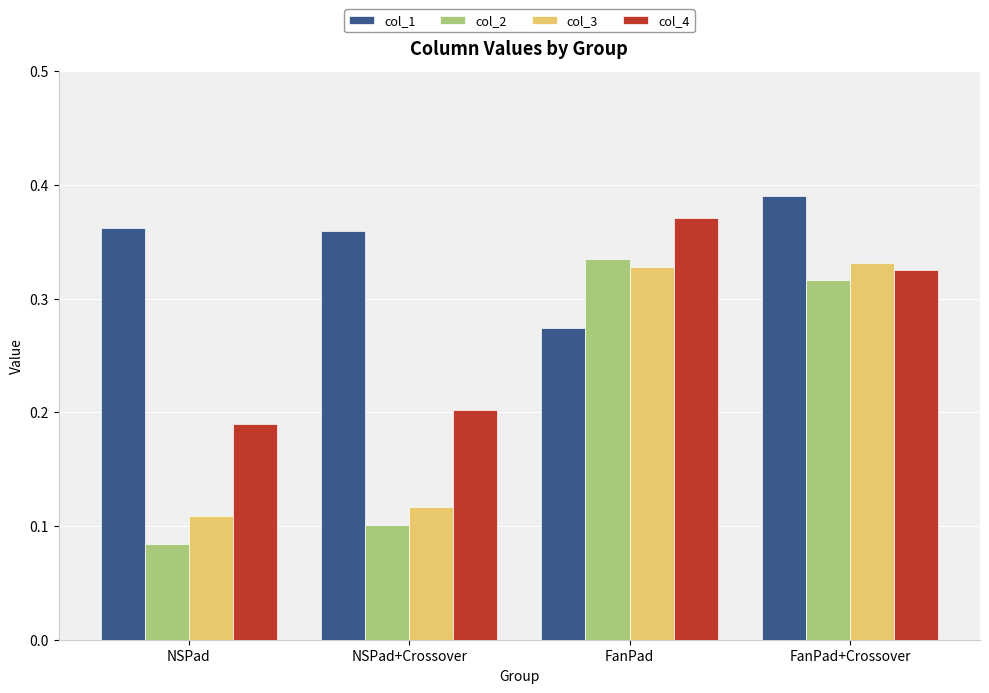

How many series are shown in this chart?

4